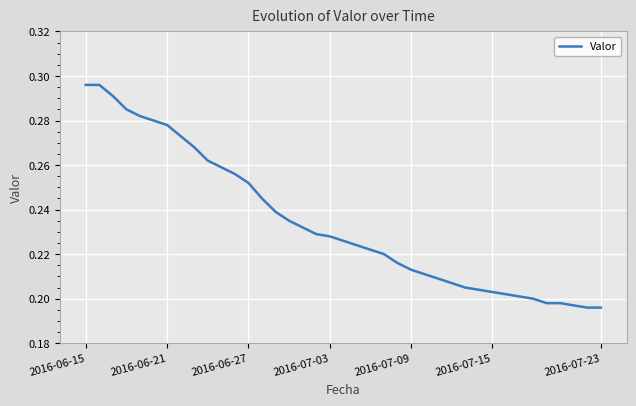

The value at 2016-06-27 is 0.4. True or false?

False